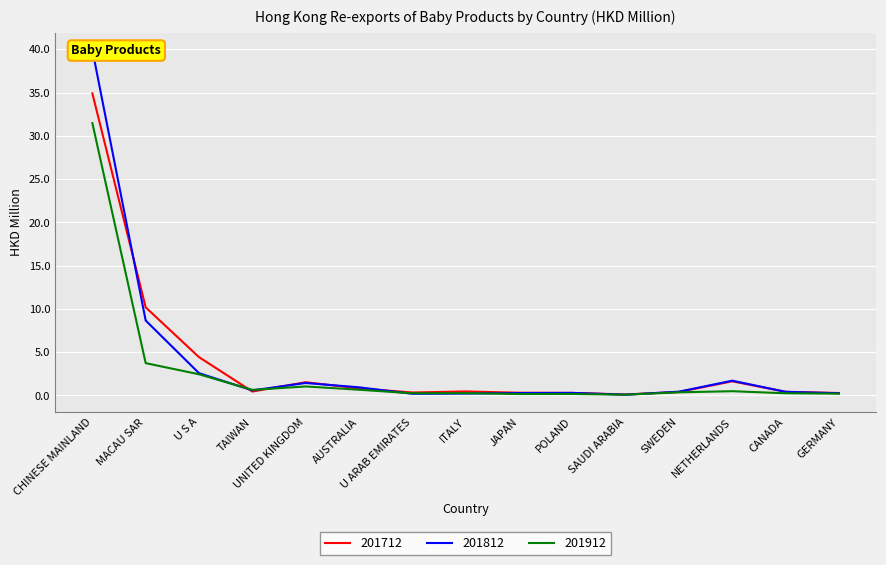

At U ARAB EMIRATES, list the series in order from smallest to largest.

201812, 201912, 201712